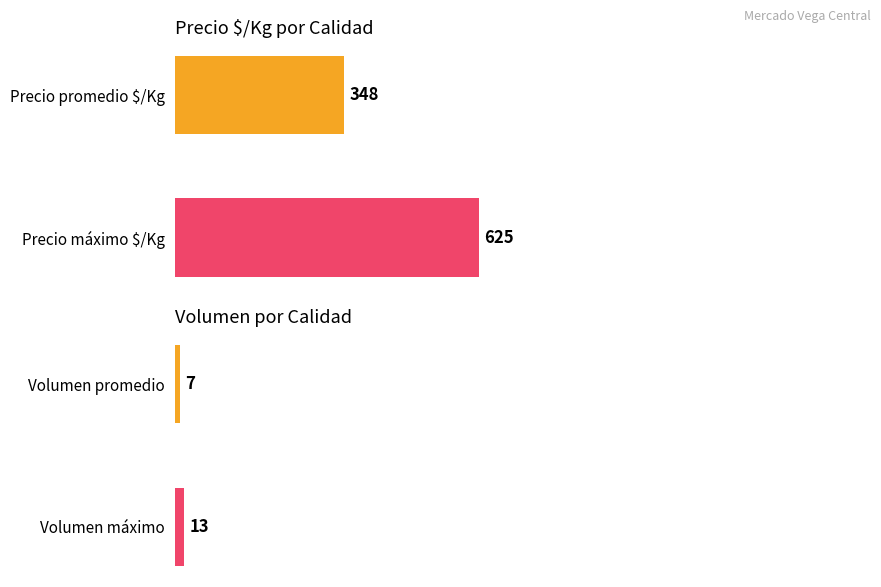

How many bars are there in each group?

2